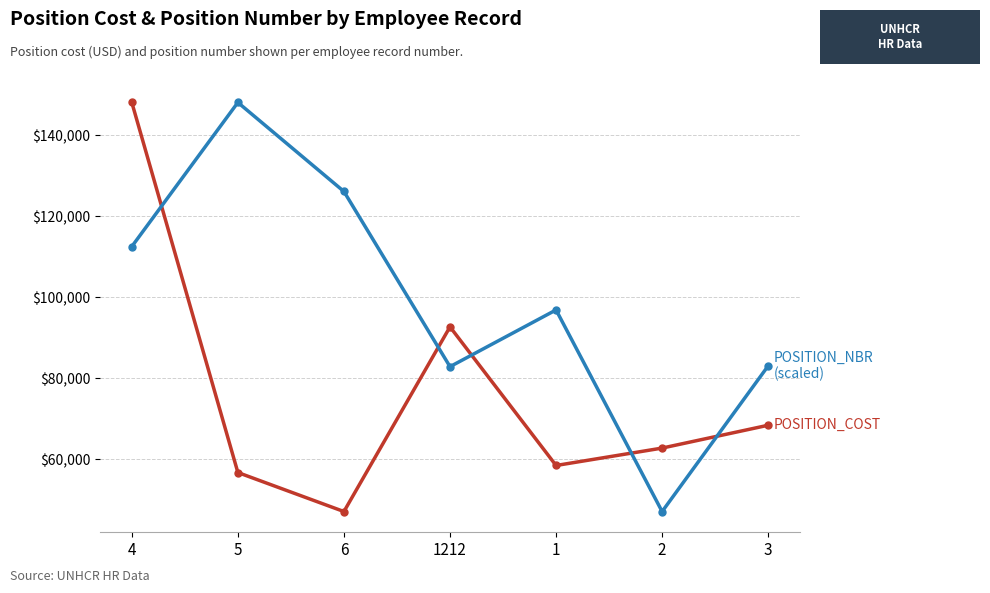

What is the total value across all series at 3?

151459.6